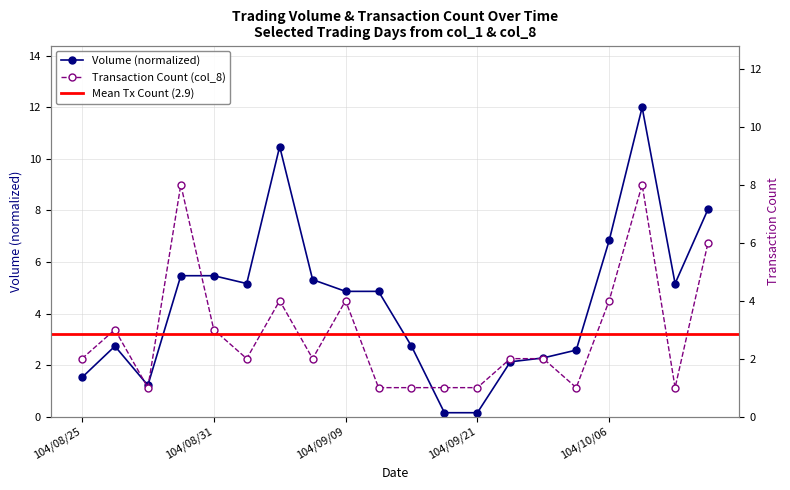

True or false: Transaction Count (col_8) and Volume (col_1) cross at least once.

True